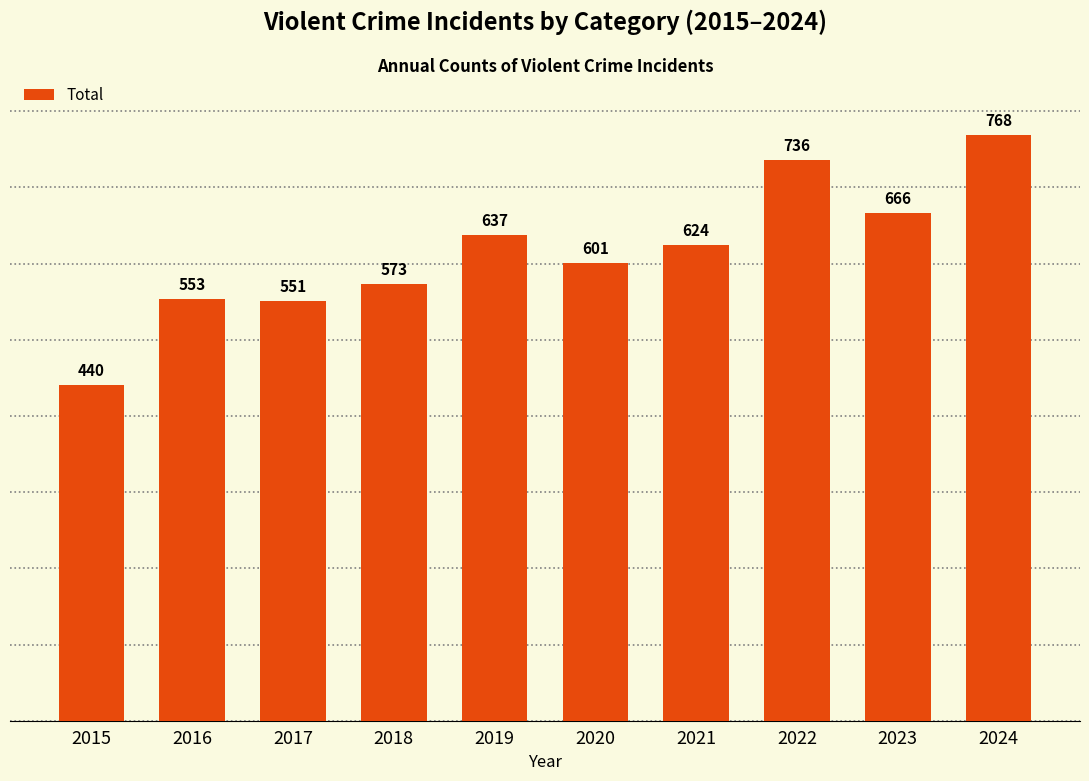

What is the average value?

615